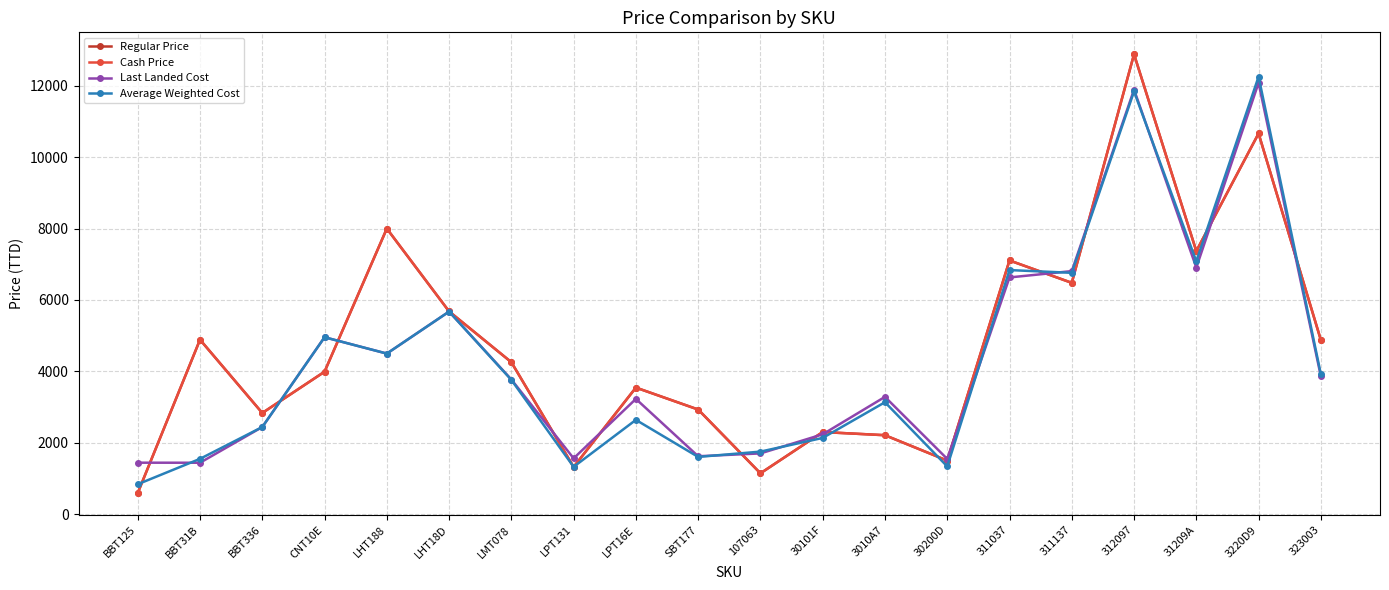

Is this an area chart (filled region under the line)?

No